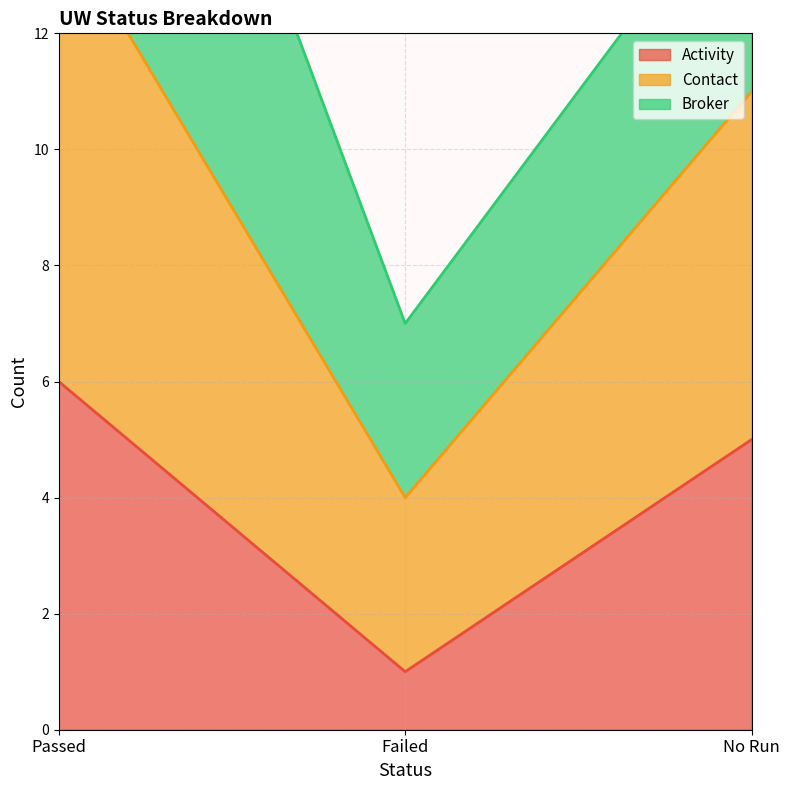

Rank the categories by Contact value from highest to lowest.

Passed, No Run, Failed